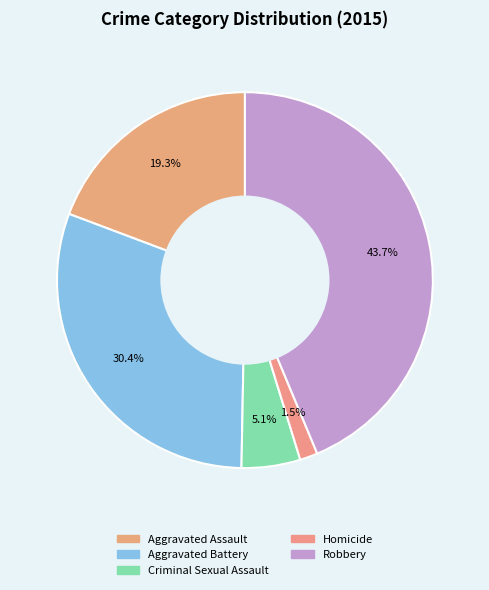

Count the number of slices in the pie.

5